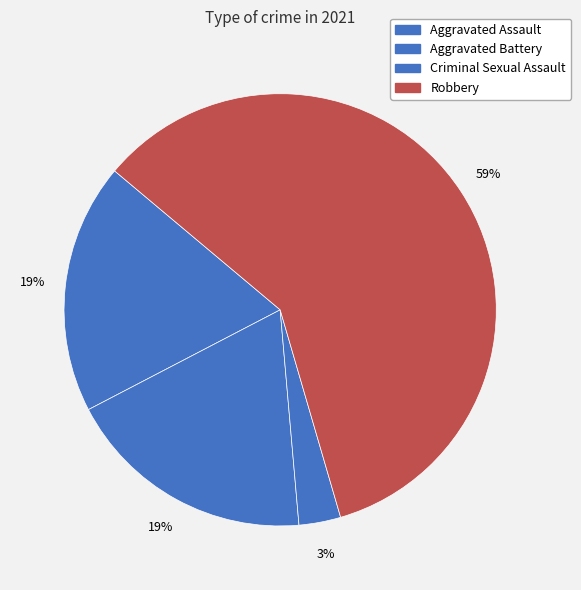

To the nearest percent, what is the combined percentage of Robbery and Aggravated Battery?

78%